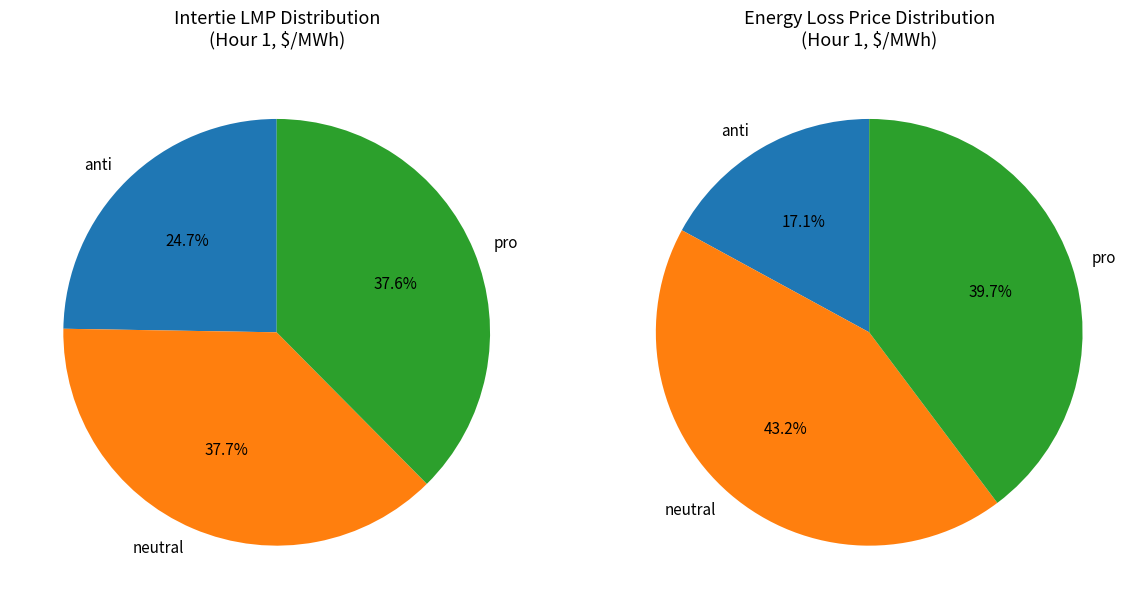

Is MB.SEVENSISTERS_MBSK the majority of the pie?

No